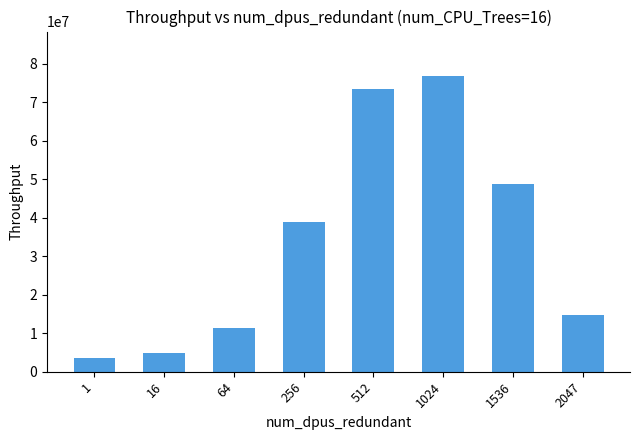

What is the difference between the second highest and minimum values?

70036254